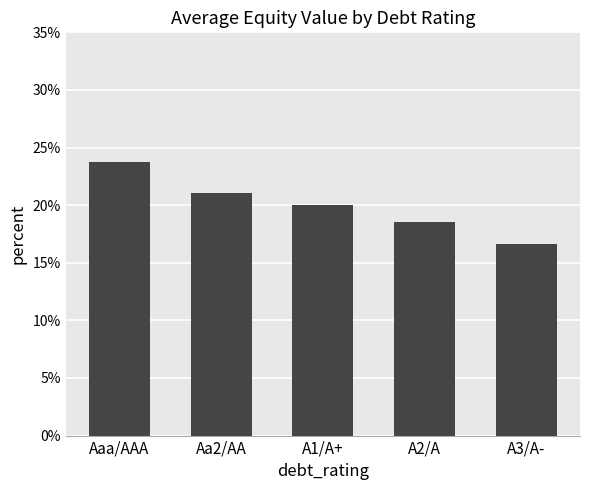

What is the maximum value shown in the chart?

0.2